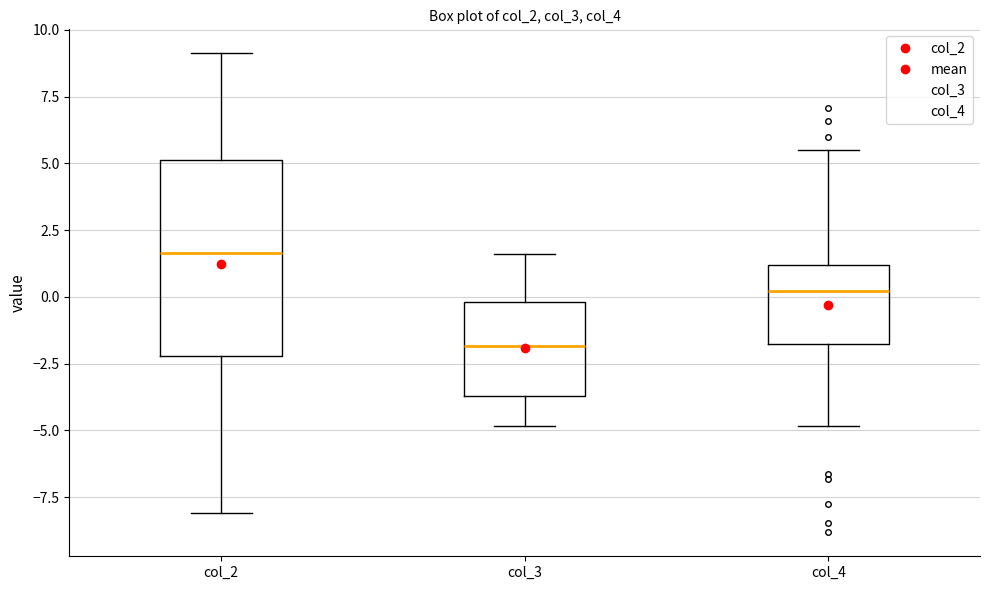

Reading left to right, transcribe this box plot: for each box, give where its median line is, the range the box spans, and where its two whiskers end, as read against the y-axis. The values are not printed on the chart, so give them approximately, as read against the axis.

col_2: median 1.5, box -2.0 to 5.0, whiskers -8.0 to 9.0
col_3: median -2.0, box -3.5 to 0.0, whiskers -5.0 to 1.5
col_4: median 0.0, box -2.0 to 1.0, whiskers -5.0 to 5.5